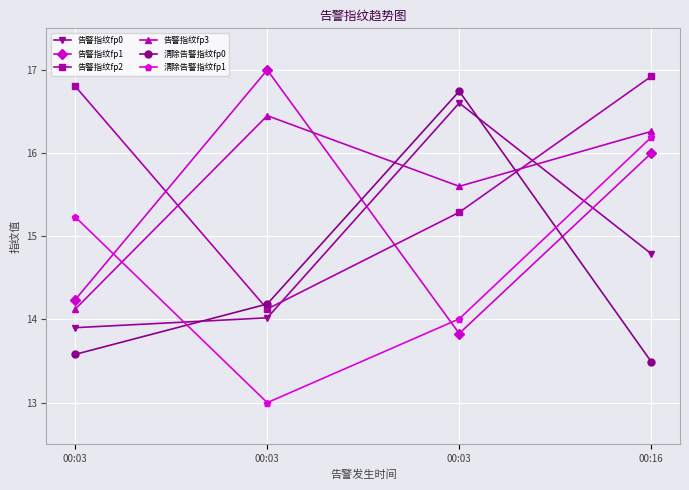

List the series in order of their peak value, lowest first.

清除告警指纹fp1, 告警指纹fp3, 告警指纹fp0, 清除告警指纹fp0, 告警指纹fp2, 告警指纹fp1